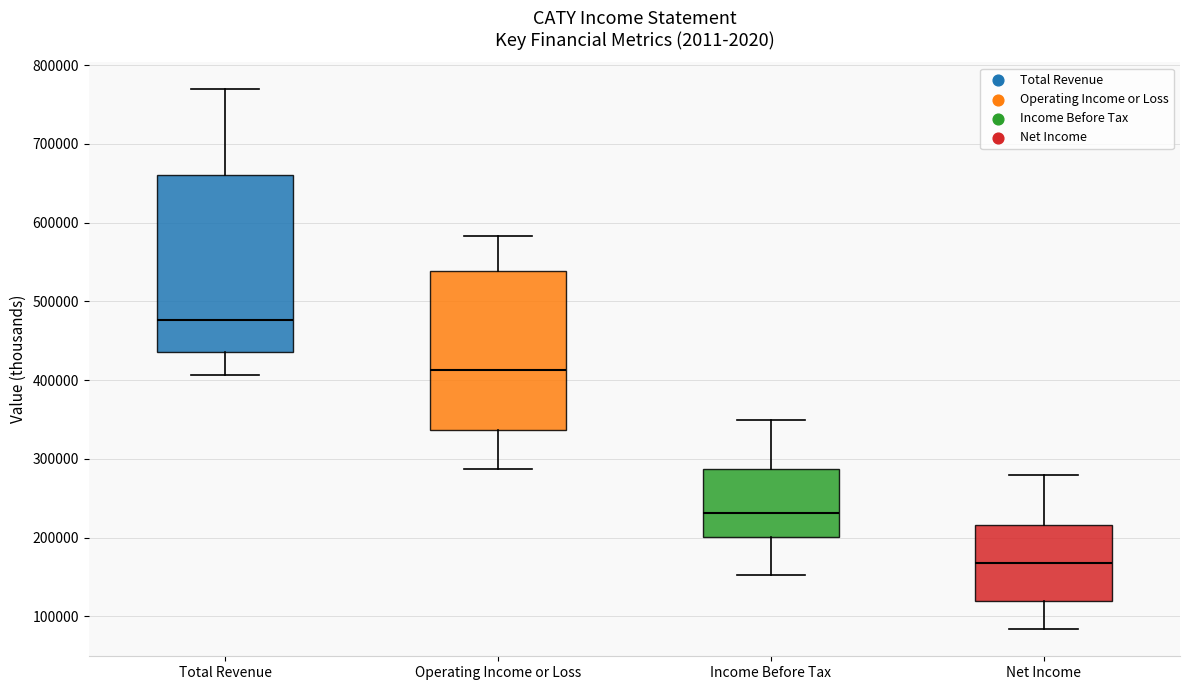

Reading left to right, transcribe this box plot: for each box, give where its median line is, the range the box spans, and where its two whiskers end, as read against the y-axis. The values are not printed on the chart, so give them approximately, as read against the axis.

Total Revenue: median 480000, box 440000 to 660000, whiskers 410000 to 770000
Operating Income or Loss: median 410000, box 340000 to 540000, whiskers 290000 to 580000
Income Before Tax: median 230000, box 200000 to 290000, whiskers 150000 to 350000
Net Income: median 170000, box 120000 to 220000, whiskers 80000 to 280000